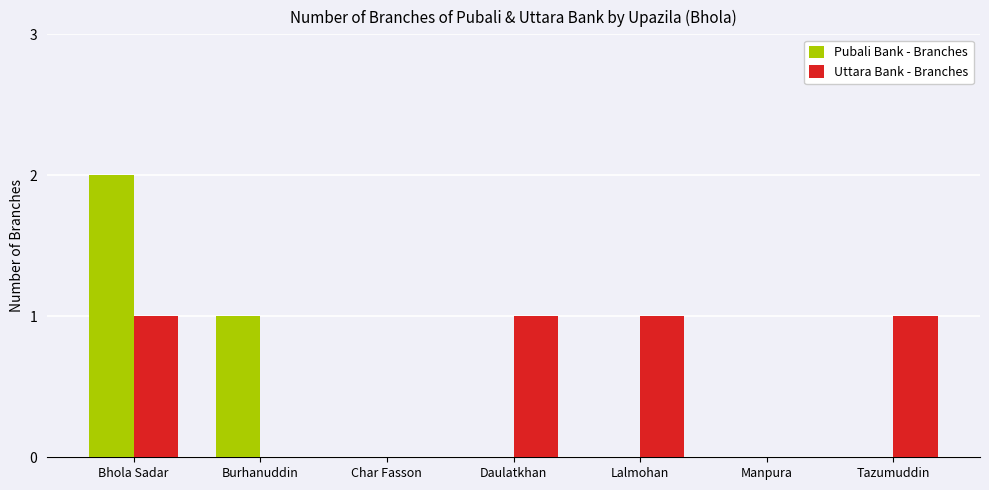

The Pubali Bank - Branches series shows 1 at Lalmohan. True or false?

False